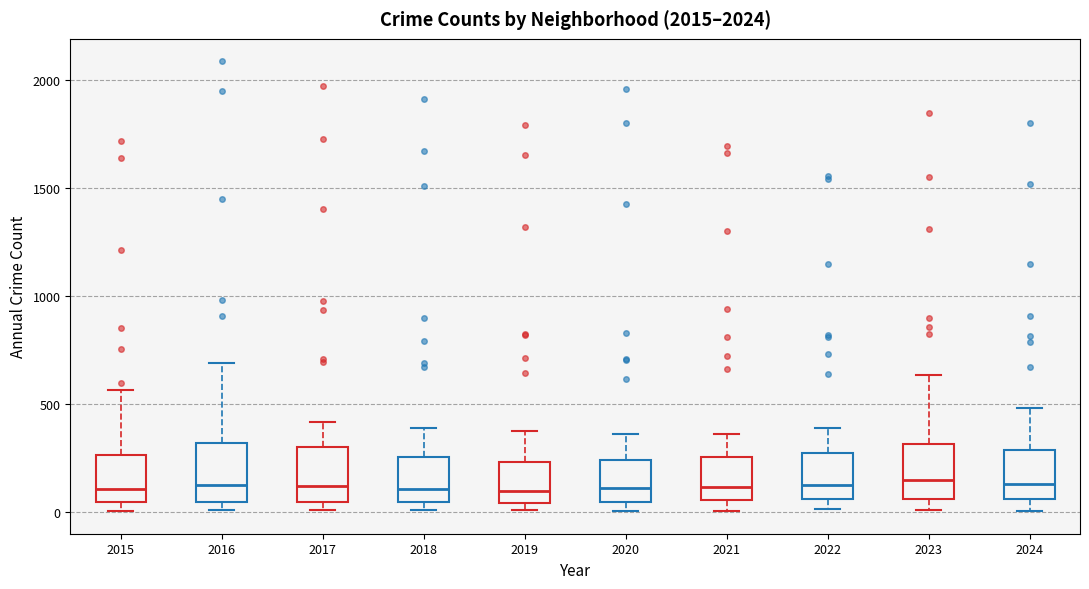

Reading left to right, read every box against the y-axis: the position of its median line, the range the box covers, and the ends of its whiskers. The values are not printed on the chart, so give them approximately, as read against the axis.

2015: median 100, box 50 to 250, whiskers 0 to 550
2016: median 150, box 50 to 300, whiskers 0 to 700
2017: median 100, box 50 to 300, whiskers 0 to 400
2018: median 100, box 50 to 250, whiskers 0 to 400
2019: median 100, box 50 to 250, whiskers 0 to 400
2020: median 100, box 50 to 250, whiskers 0 to 350
2021: median 100, box 50 to 250, whiskers 0 to 350
2022: median 100, box 50 to 250, whiskers 0 to 400
2023: median 150, box 50 to 300, whiskers 0 to 650
2024: median 150, box 50 to 300, whiskers 0 to 500